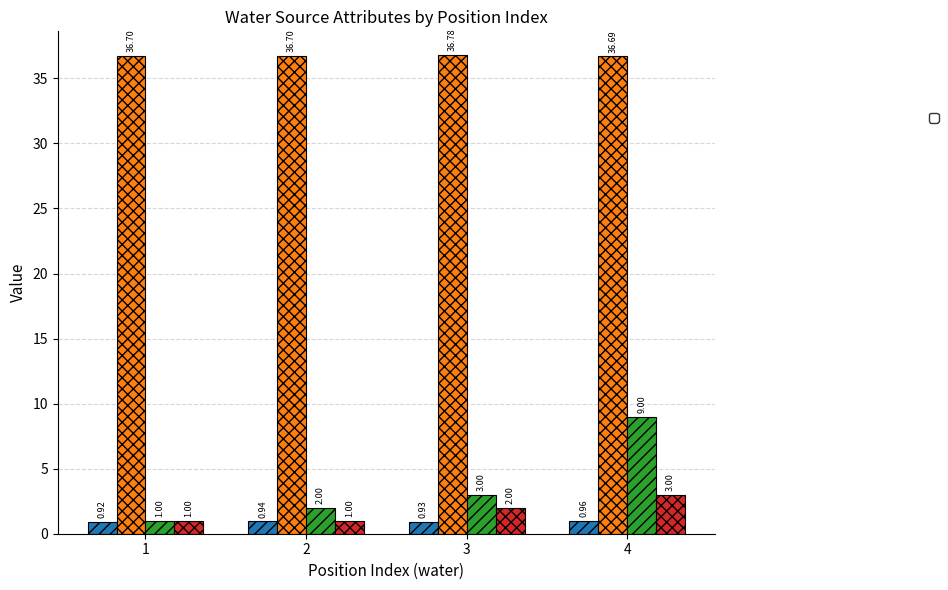

How many values in the _index series are below 3?

2